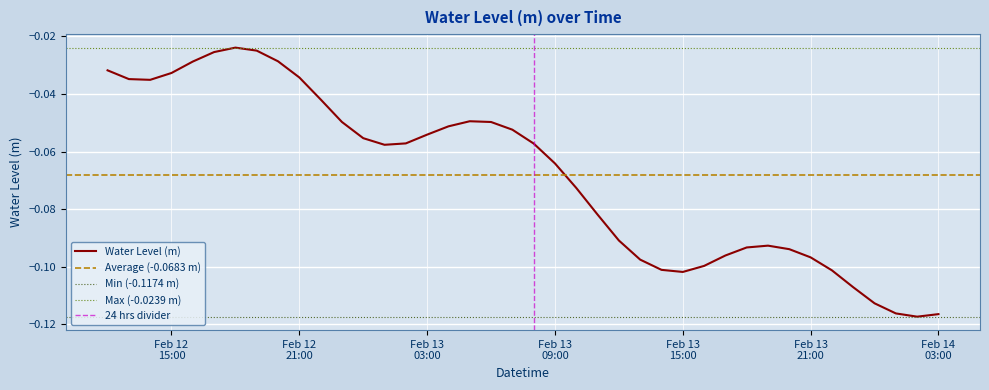

Reading right to left, list all the values displayed in this chart.

-0.1	-0.1	-0.1	-0.1	-0.1	-0.1	-0.1	-0.1	-0.1	-0.1	-0.1	-0.1	-0.1	-0.1	-0.1	-0.1	-0.1	-0.1	-0.1	-0.1	-0.1	-0.0	-0.0	-0.1	-0.1	-0.1	-0.1	-0.1	-0.0	-0.0	-0.0	-0.0	-0.0	-0.0	-0.0	-0.0	-0.0	-0.0	-0.0	-0.0